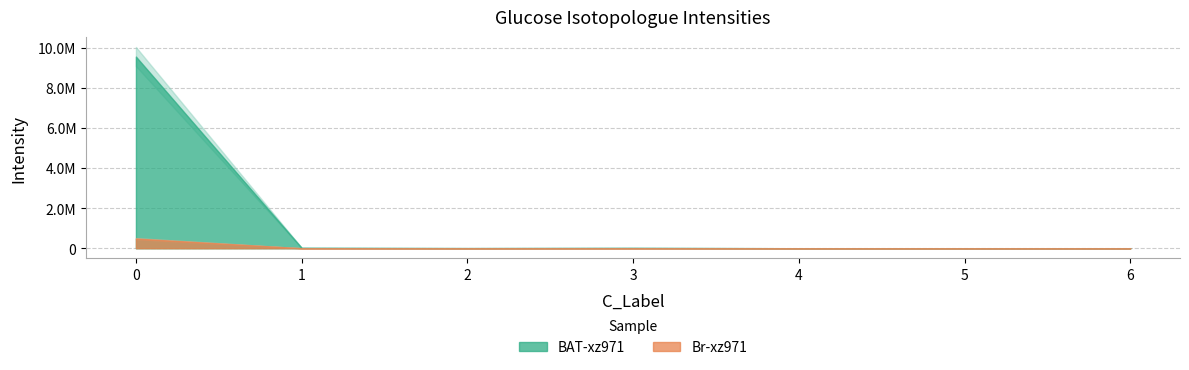

List the series in order of their overall mean, highest first.

BAT-xz971, Br-xz971